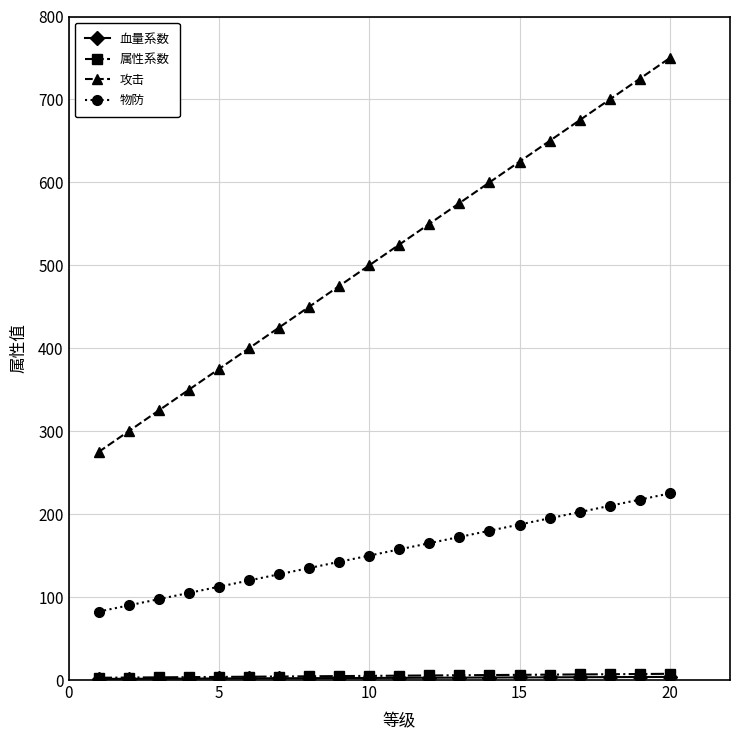

Which series has the largest total across all categories?

攻击